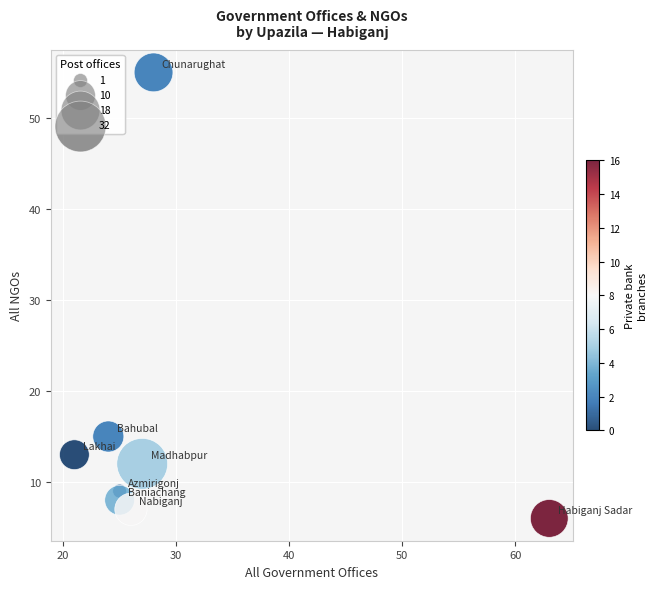

What is the average X value?

30